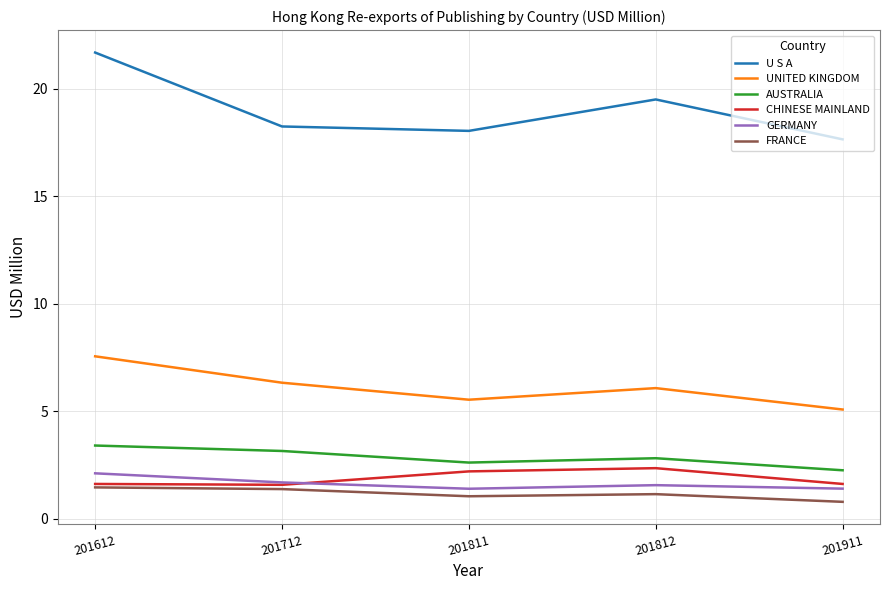

Does the chart display data point markers on the line(s)?

No